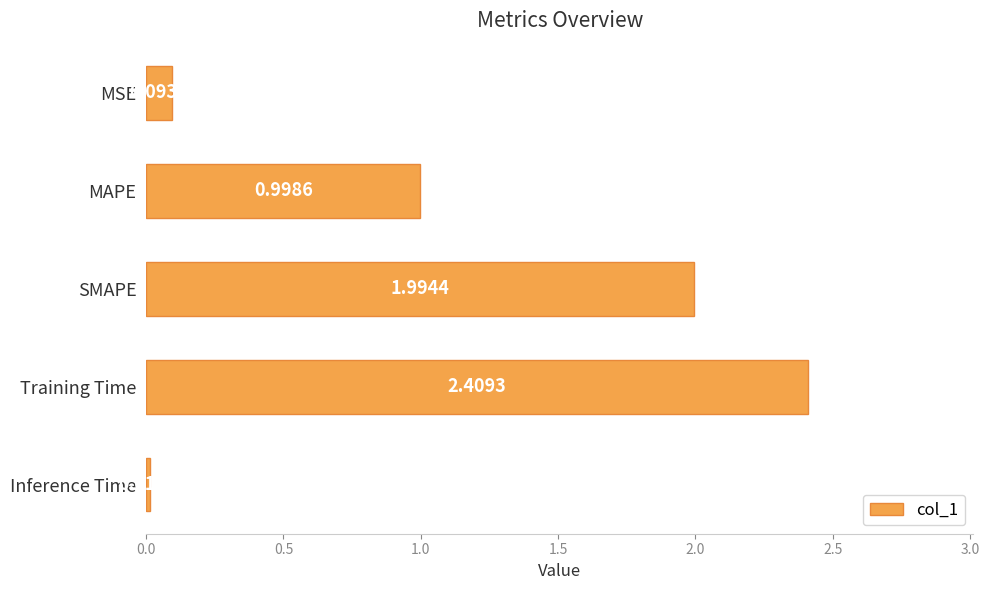

At which label is the value closest to 1?

MAPE